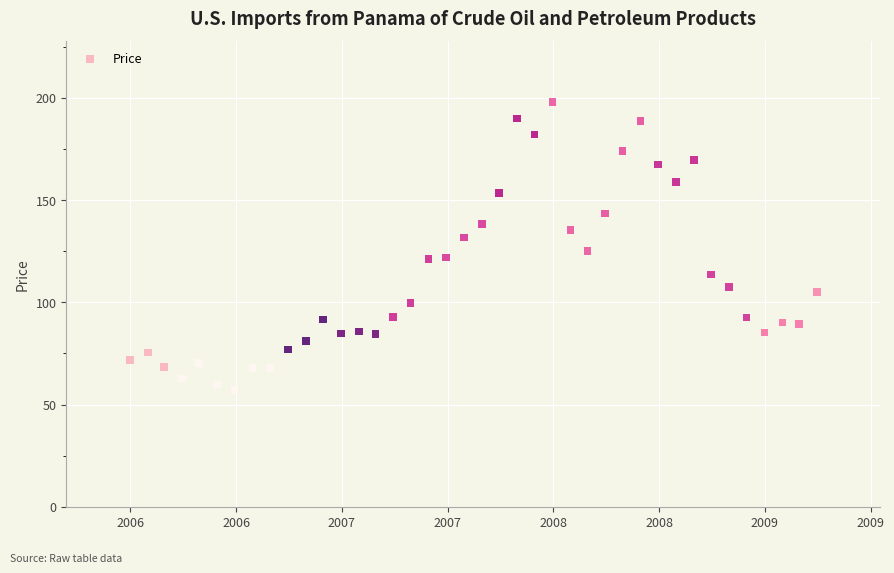

What is the range of X values (max minus min)?

3.2